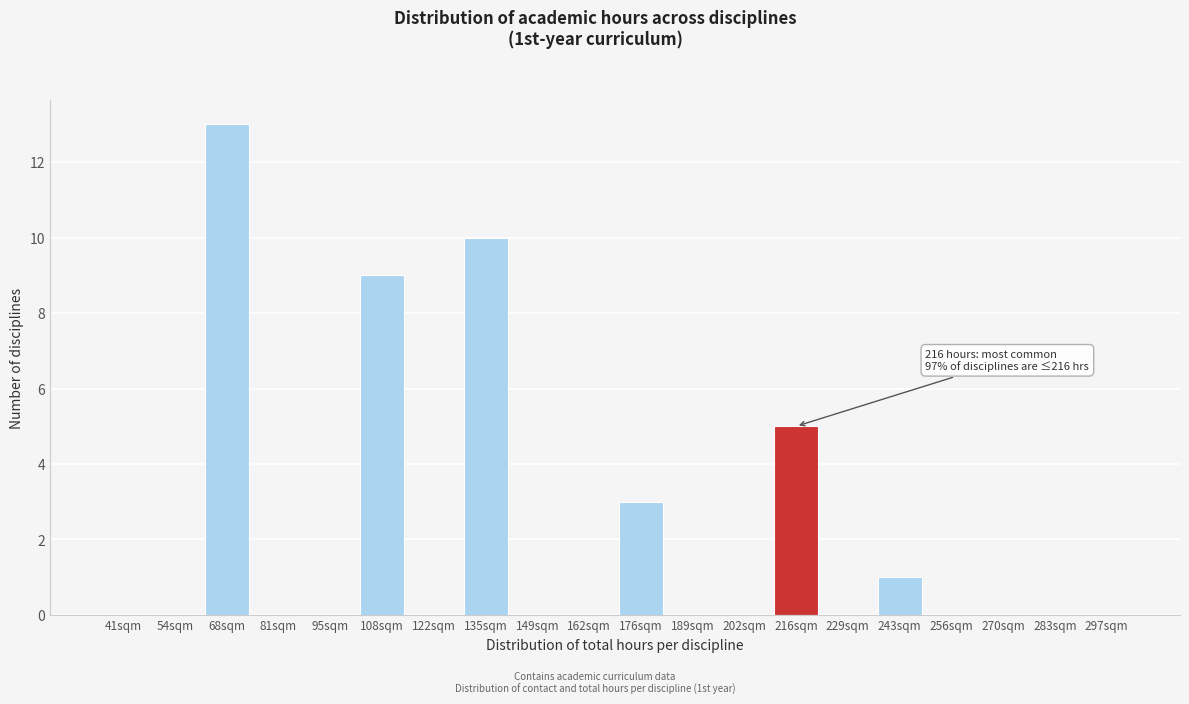

Reading left to right, transcribe all the data shown in this chart.

41sqm=0	54sqm=0	68sqm=13	81sqm=0	95sqm=0	108sqm=9	122sqm=0	135sqm=10	149sqm=0	162sqm=0	176sqm=3	189sqm=0	202sqm=0	216sqm=5	229sqm=0	243sqm=1	256sqm=0	270sqm=0	283sqm=0	297sqm=0